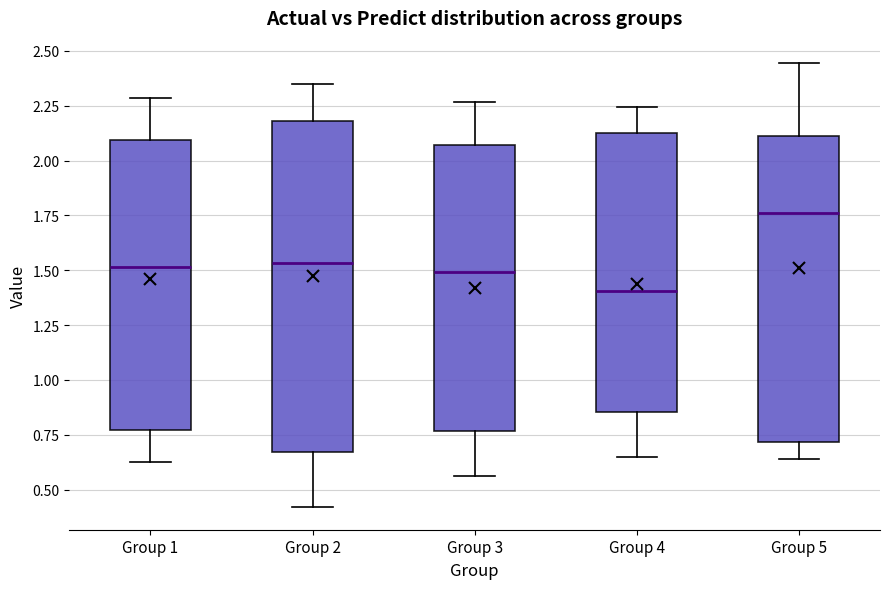

Comparing the boxes themselves (not the whiskers), which one is the tallest?

Group 2